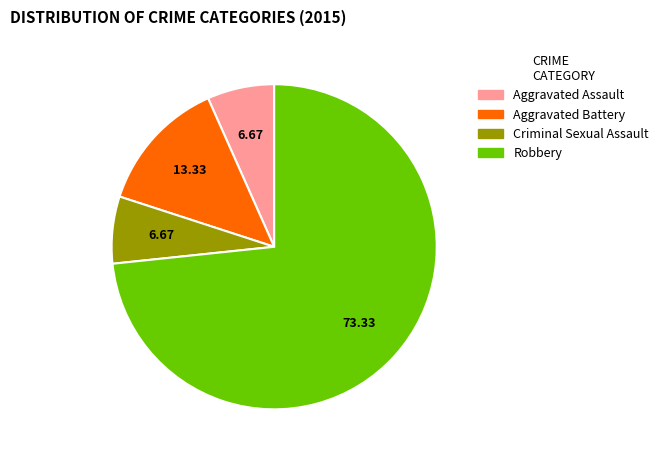

What is the ratio of the value at Criminal Sexual Assault to the value at Robbery?

0.1